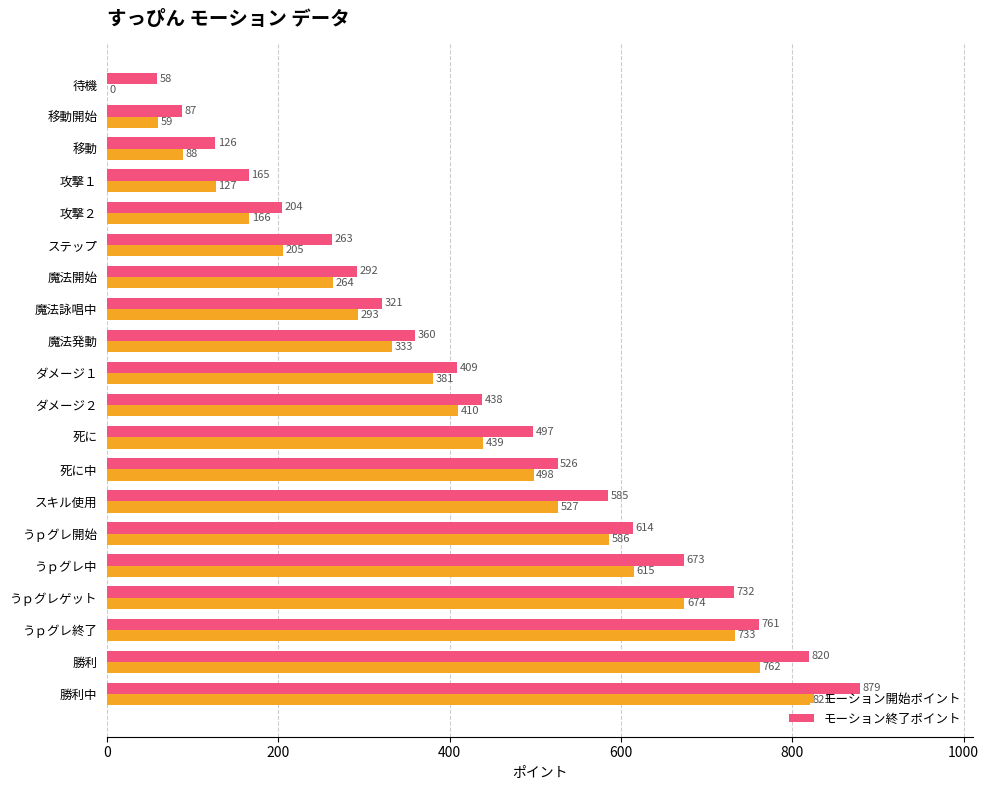

The value of モーション終了ポイント at 移動開始 is 87. True or false?

True